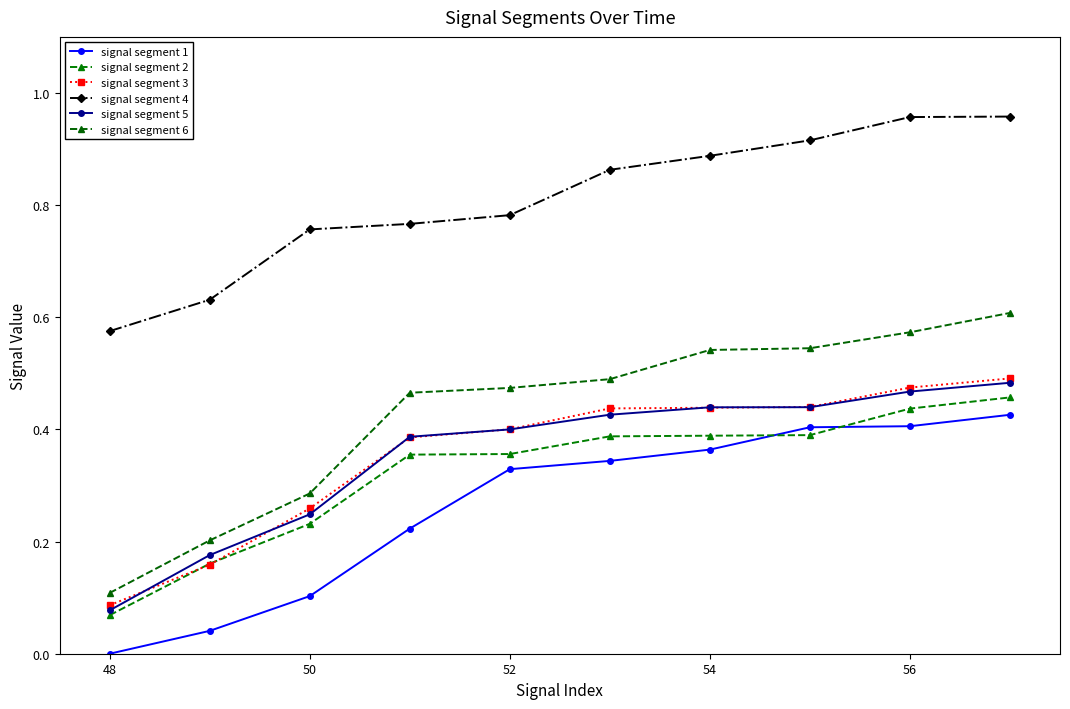

What is the highest value of the signal segment 4 series?

1.0